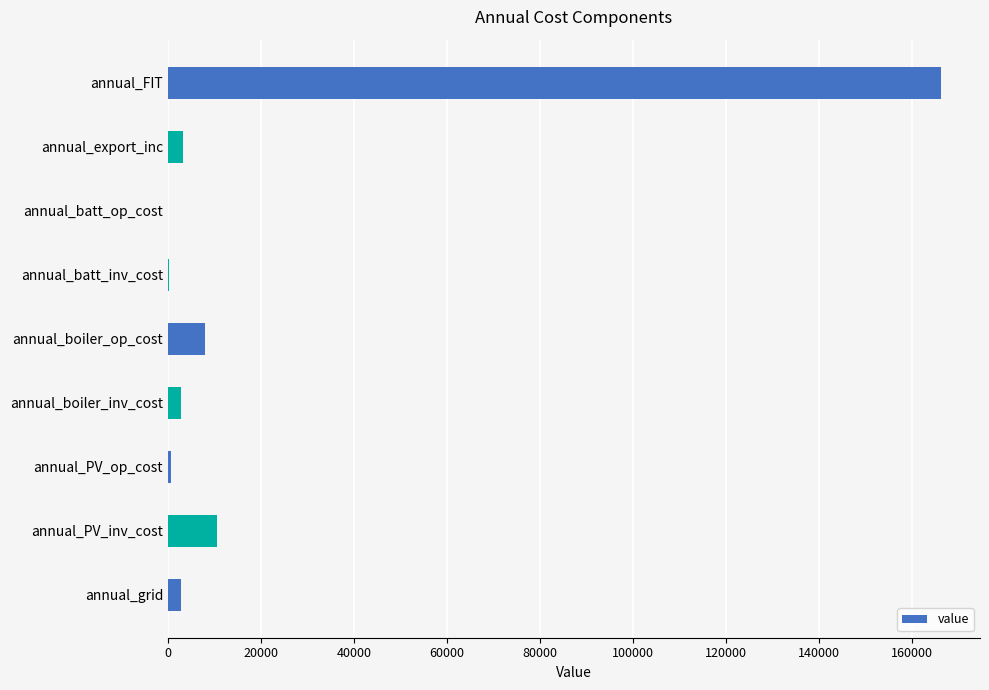

Are the bars grouped side by side (vs. stacked)?

No